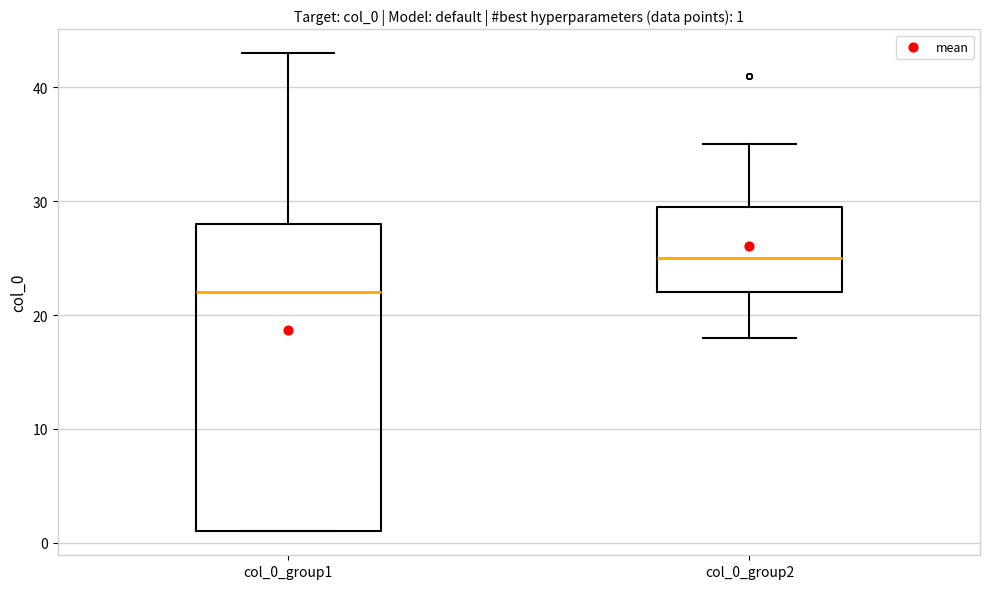

Which box's median line is the lowest?

col_0_group1